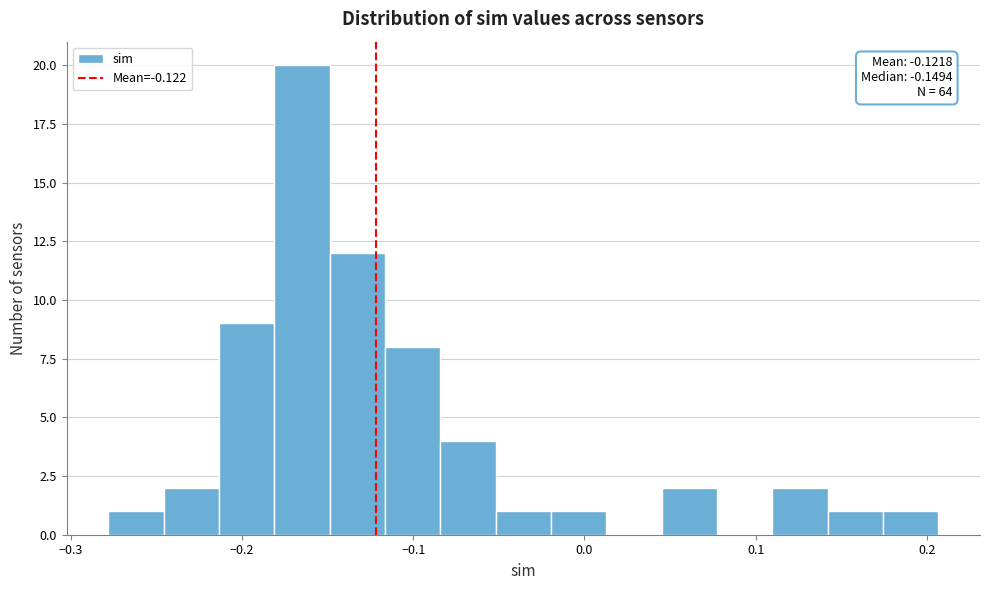

Around what value on the x-axis is the tallest bar? Give the approximate position of its centre, as read against the axis.

-0.16